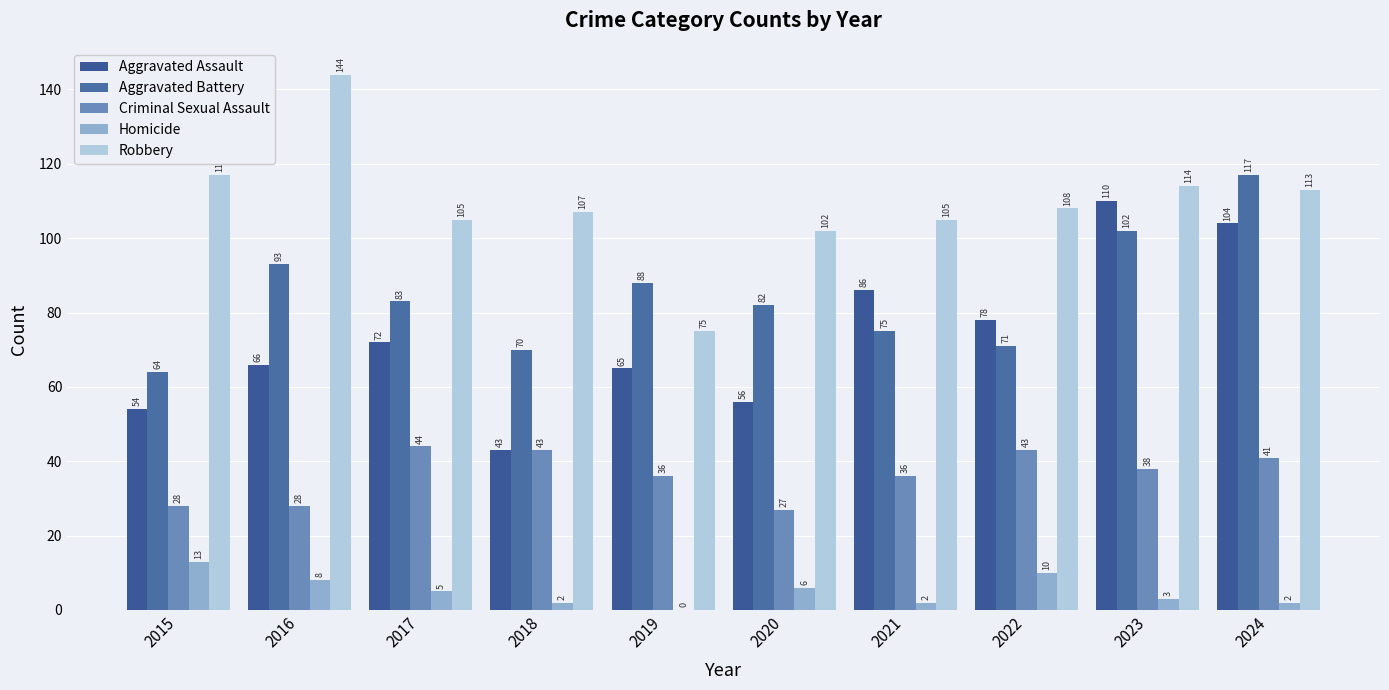

What is the difference between the Robbery values at 2020 and 2023?

12